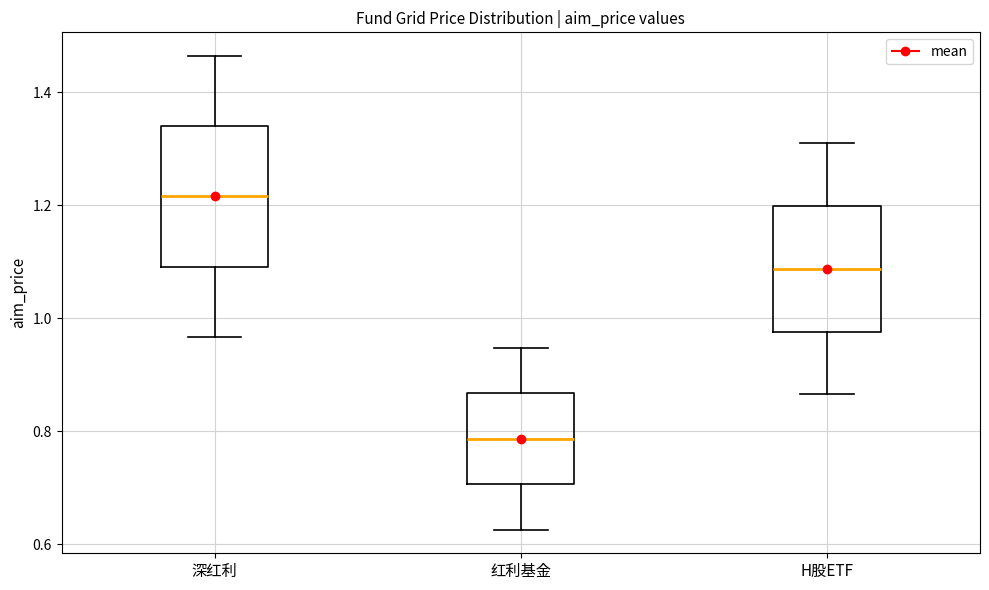

Comparing the boxes themselves (not the whiskers), which one is the tallest?

深红利